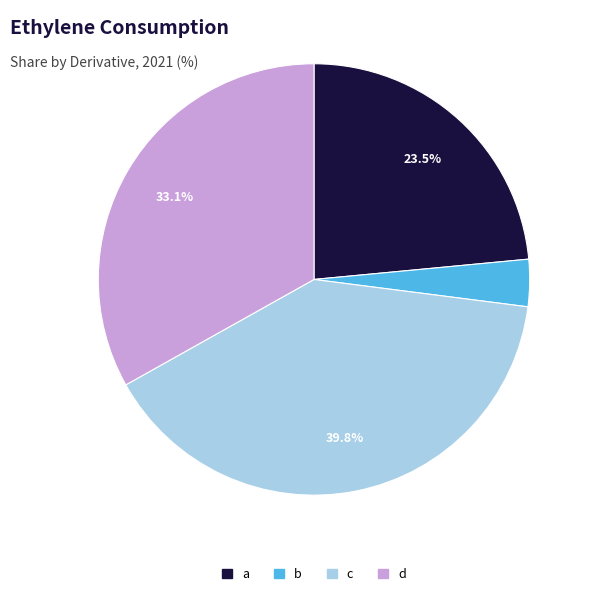

To the nearest percent, what percentage of the pie is c?

40%